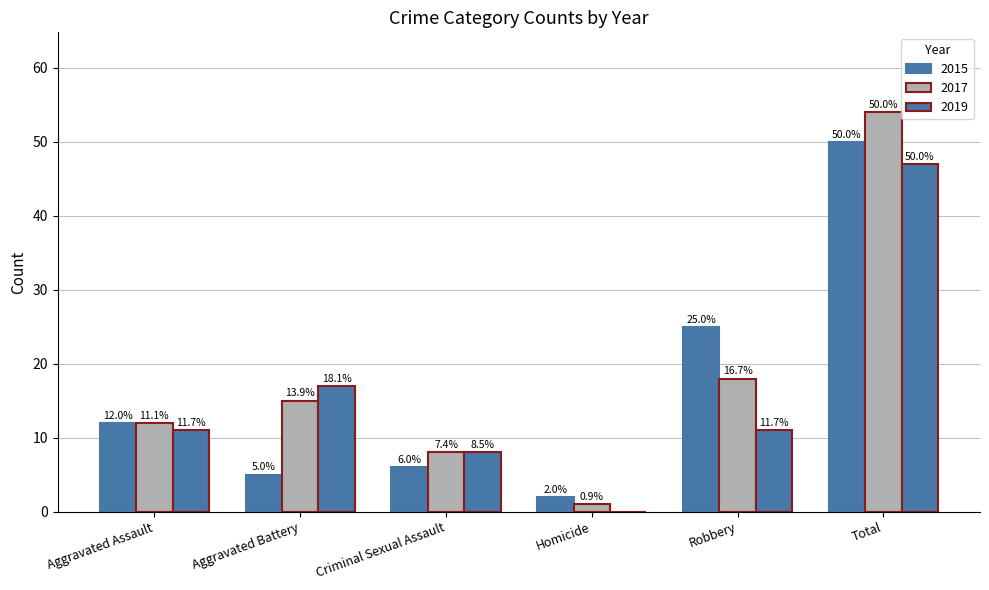

Which label corresponds to the smallest value in the chart?

Homicide